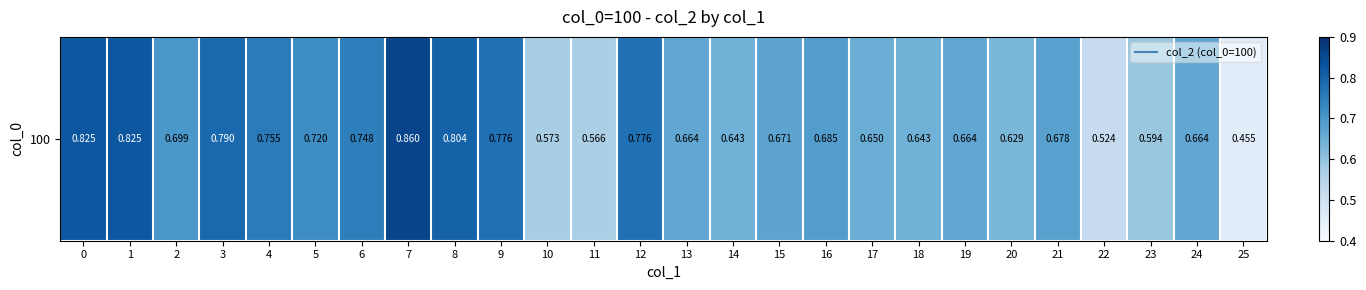

Which label corresponds to the smallest value in the chart?

25